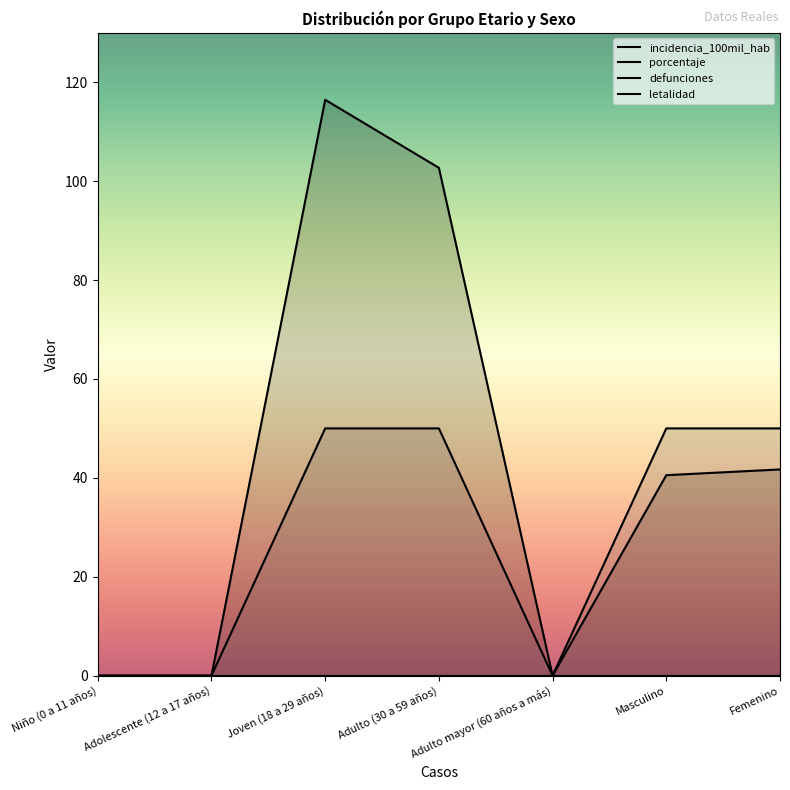

How many lines are shown in the chart?

2